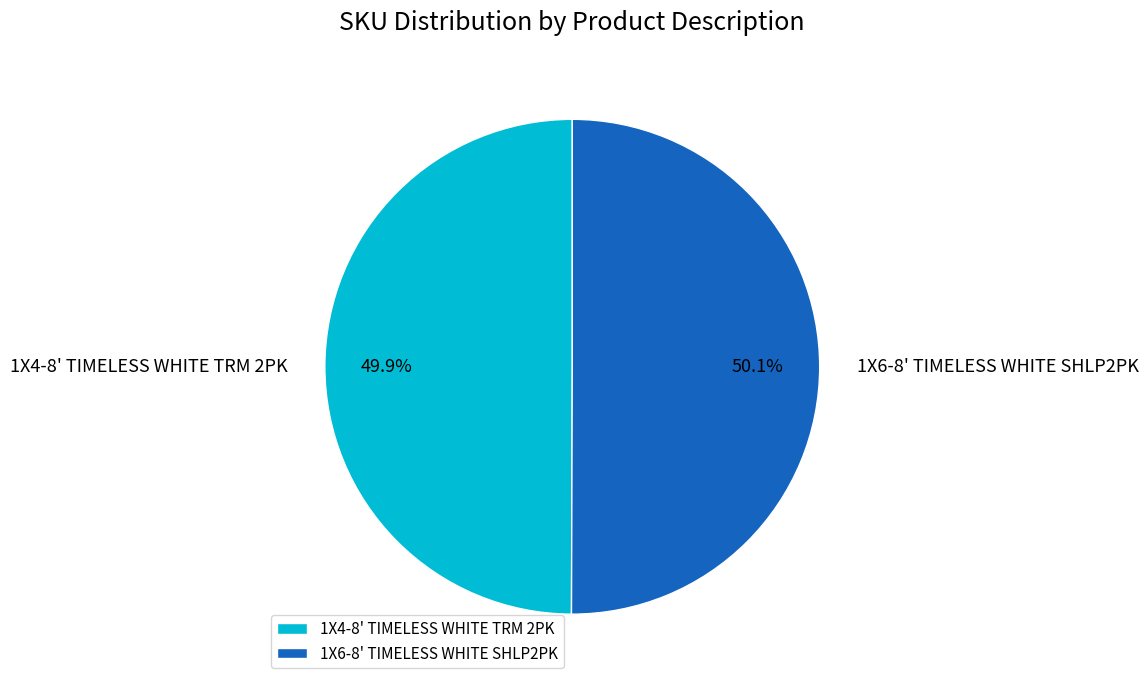

How many segments does this pie chart have?

2